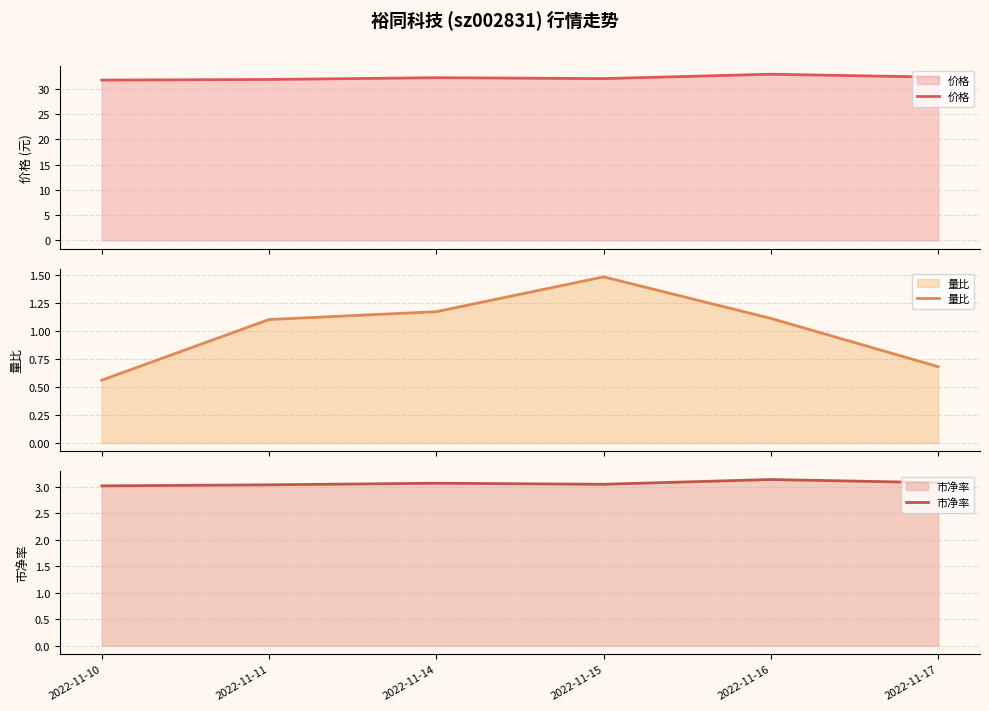

At which category does 市净率 reach its first local peak?

2022-11-14